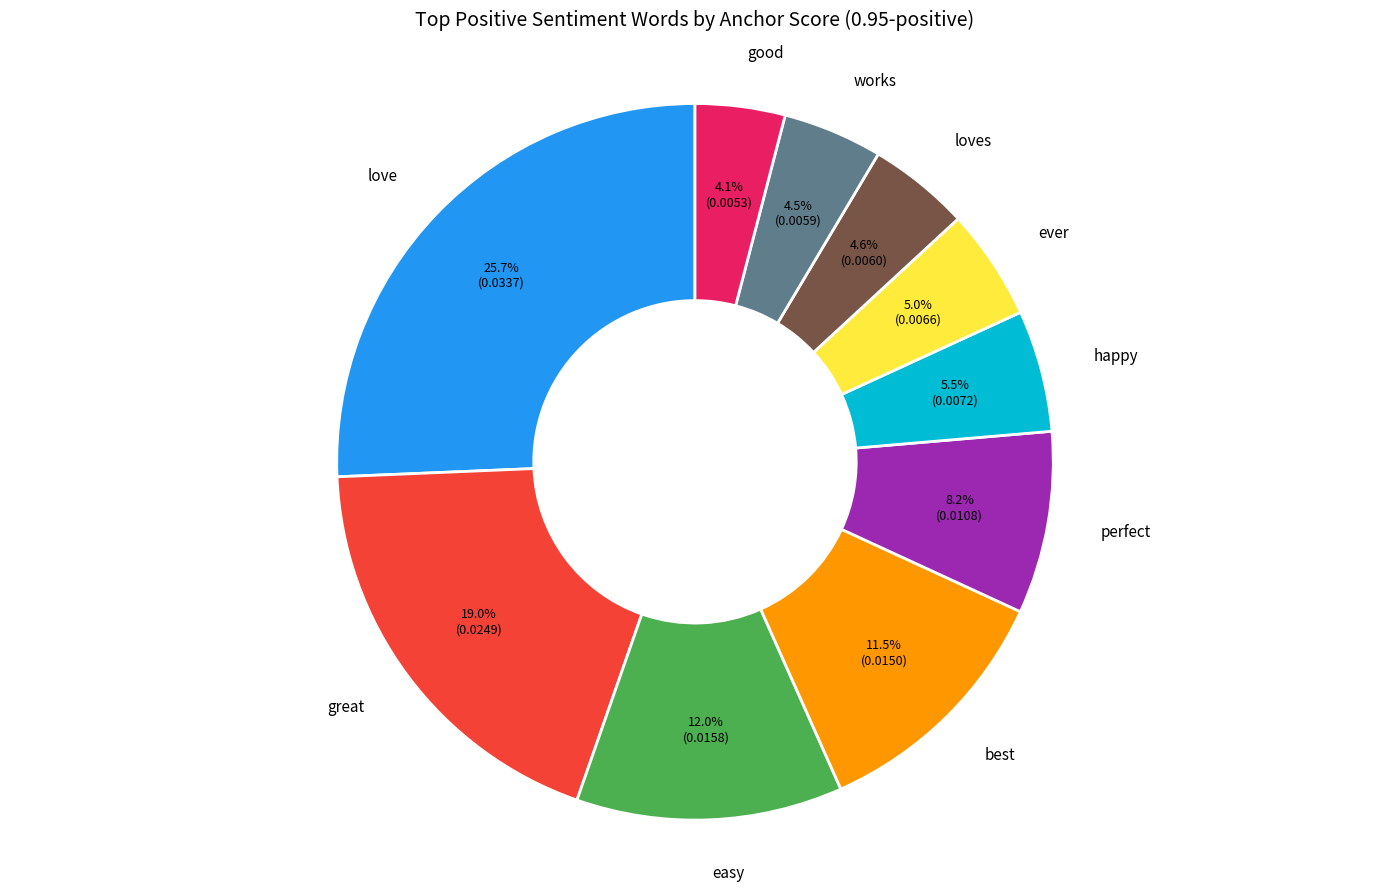

How many slices are in this pie chart?

10